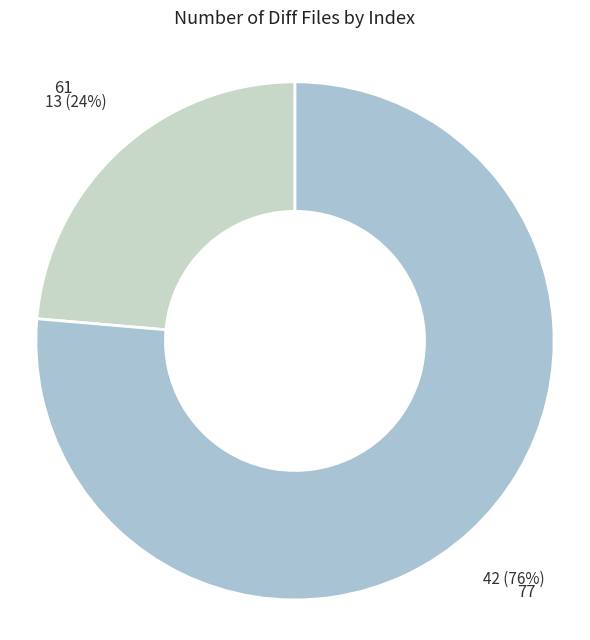

Which has a higher value, 77 or 61?

77